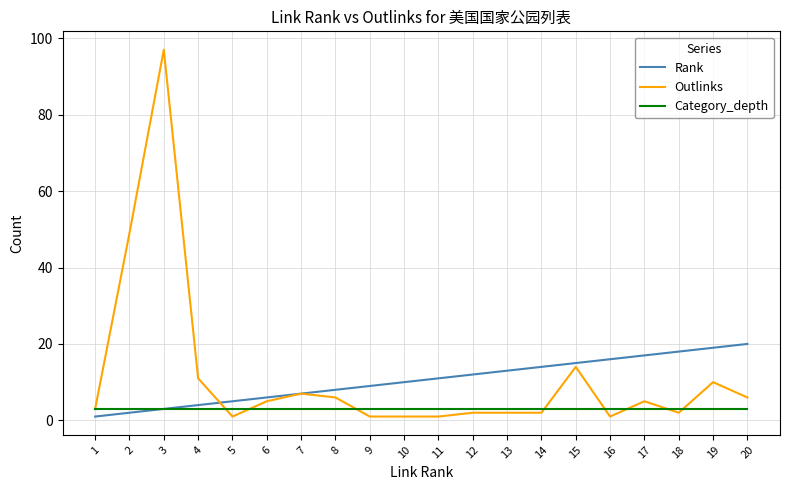

Is the value of Outlinks at 5 greater than the value of Category_depth at 11?

No